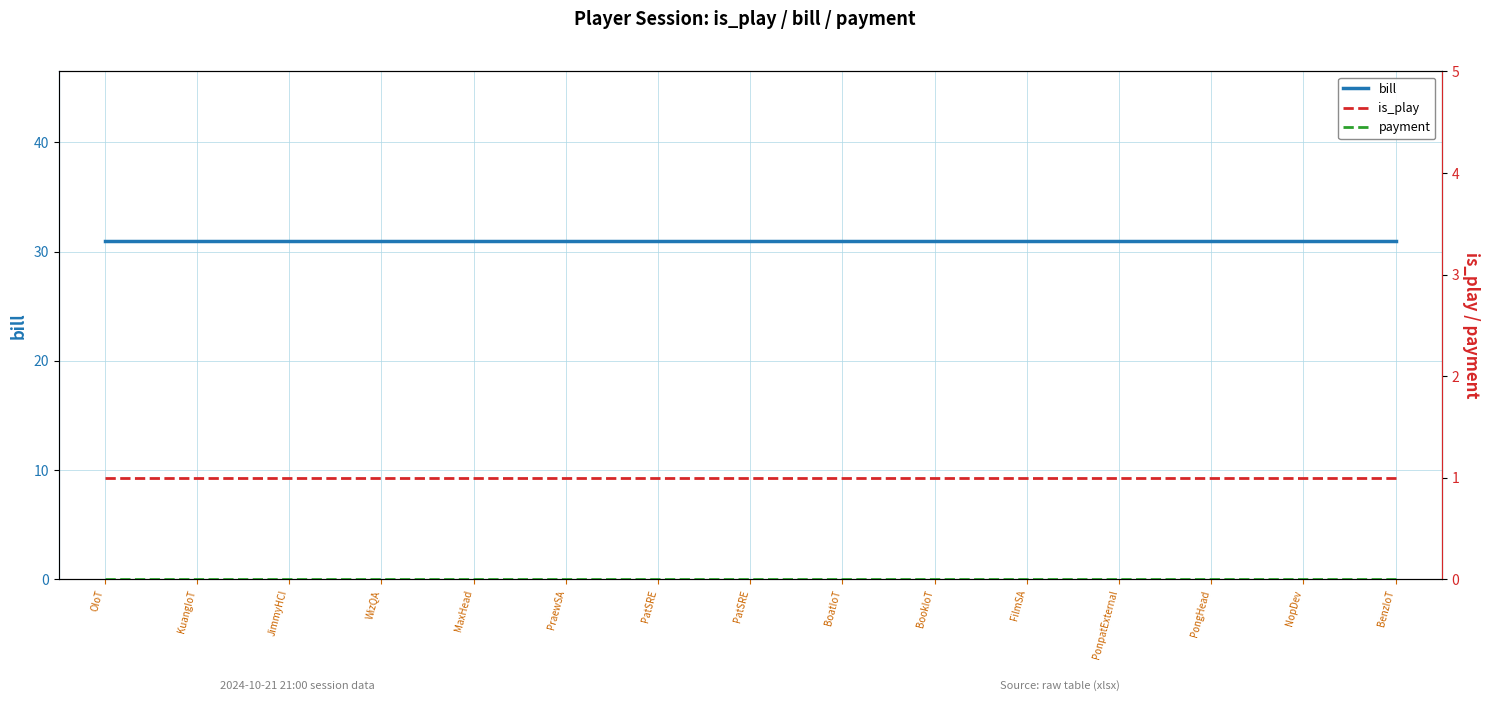

Reading left to right, list all the values displayed in this chart.

bill: OIoT=31	KuangIoT=31	JimmyHCI=31	WizQA=31	MaxHead=31	PraewSA=31	PatSRE=31	PatSRE=31	BoatIoT=31	BookIoT=31	FilmSA=31	PonpatExternal=31	PongHead=31	NopDev=31	BenzIoT=31
is_play: OIoT=1	KuangIoT=1	JimmyHCI=1	WizQA=1	MaxHead=1	PraewSA=1	PatSRE=1	PatSRE=1	BoatIoT=1	BookIoT=1	FilmSA=1	PonpatExternal=1	PongHead=1	NopDev=1	BenzIoT=1
payment: OIoT=0	KuangIoT=0	JimmyHCI=0	WizQA=0	MaxHead=0	PraewSA=0	PatSRE=0	PatSRE=0	BoatIoT=0	BookIoT=0	FilmSA=0	PonpatExternal=0	PongHead=0	NopDev=0	BenzIoT=0